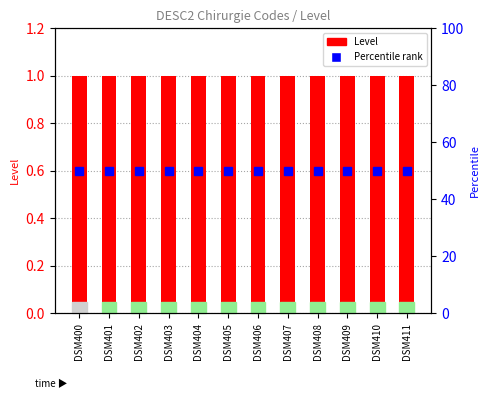

What are all the series names shown in the legend?

Level, Percentile rank